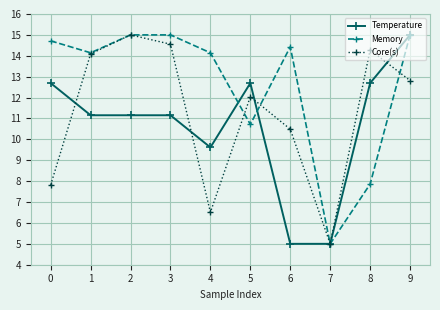

In Core(s), how many points are lower than both neighbors (excluding endpoints)?

2